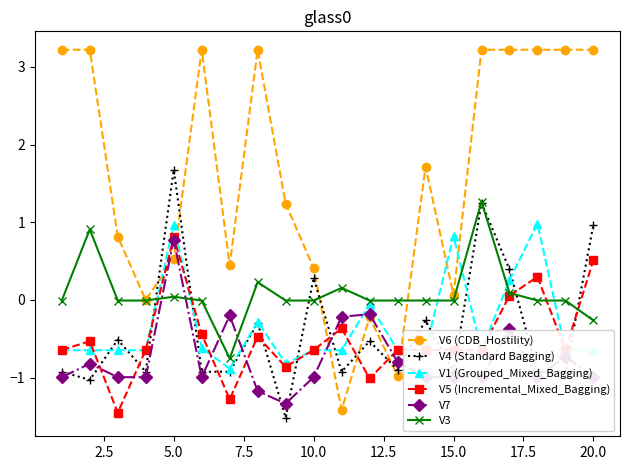

What is the value of the V7 point at the 4th from the left?

-1.0